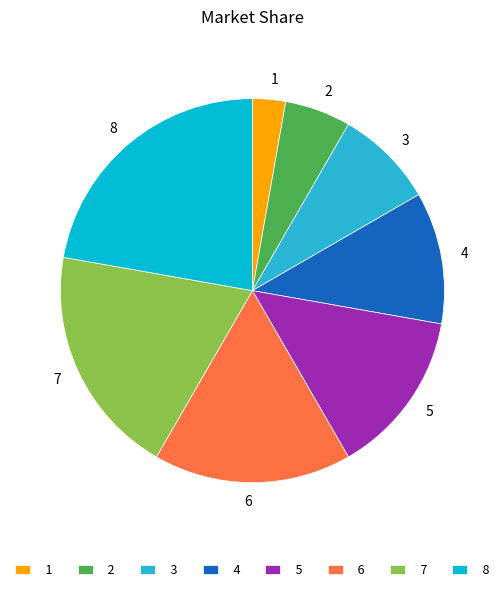

Does any single category account for the majority?

No